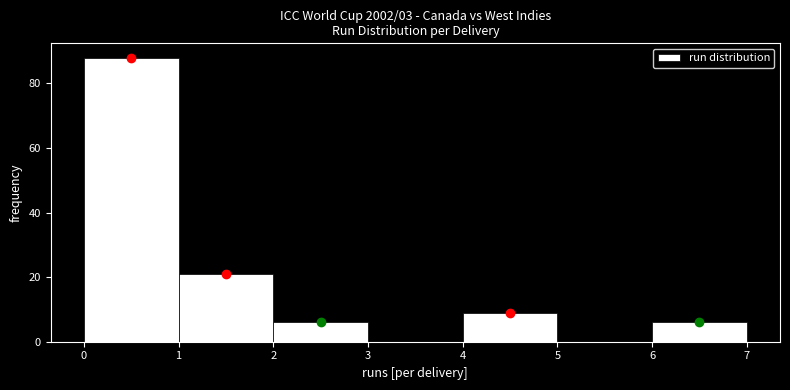

Reading left to right, transcribe this chart: for each bar, give the range it covers on the x-axis and its height. The values are not printed on the chart, so give them approximately, as read against the axis.

0 to 1: 88
1 to 2: 22
2 to 3: 6
3 to 4: 0
4 to 5: 10
5 to 6: 0
6 to 7: 6